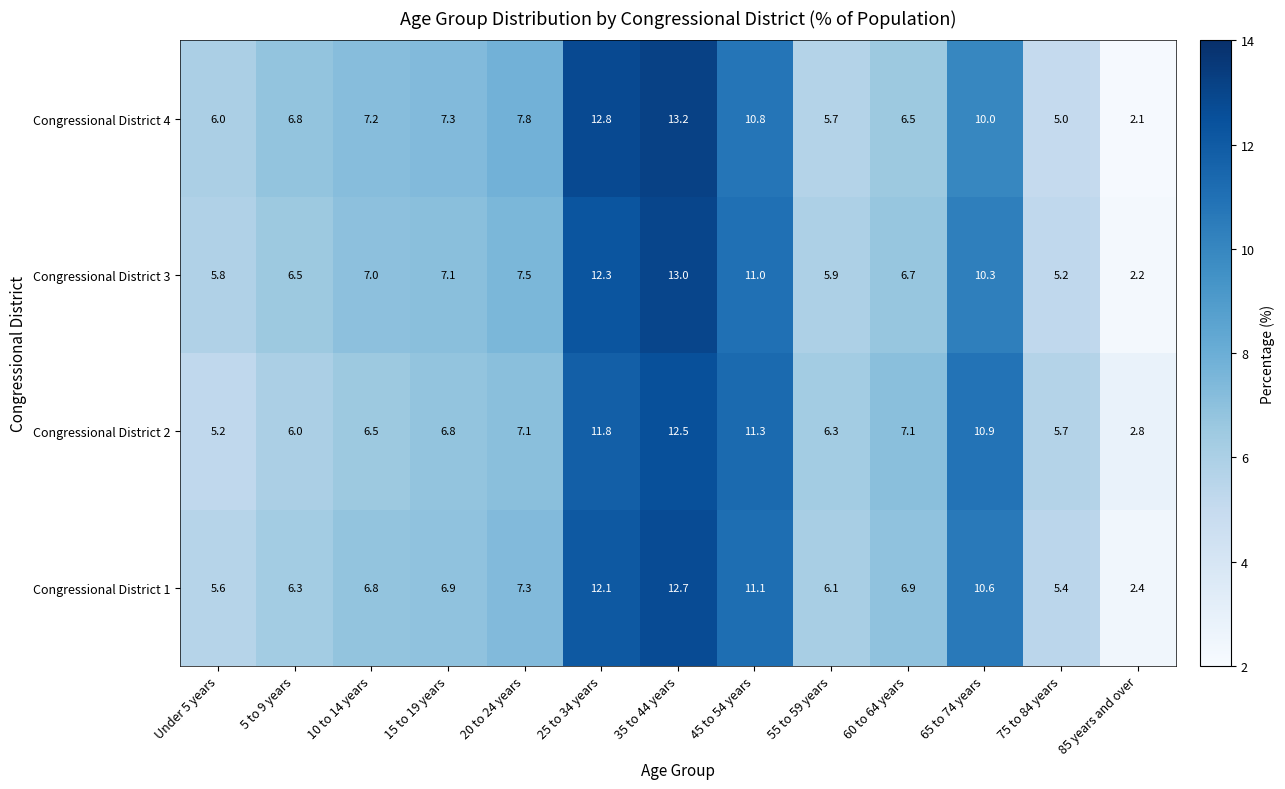

Is the value of Congressional District 3 at 20 to 24 years greater than the value of Congressional District 1 at Under 5 years?

Yes